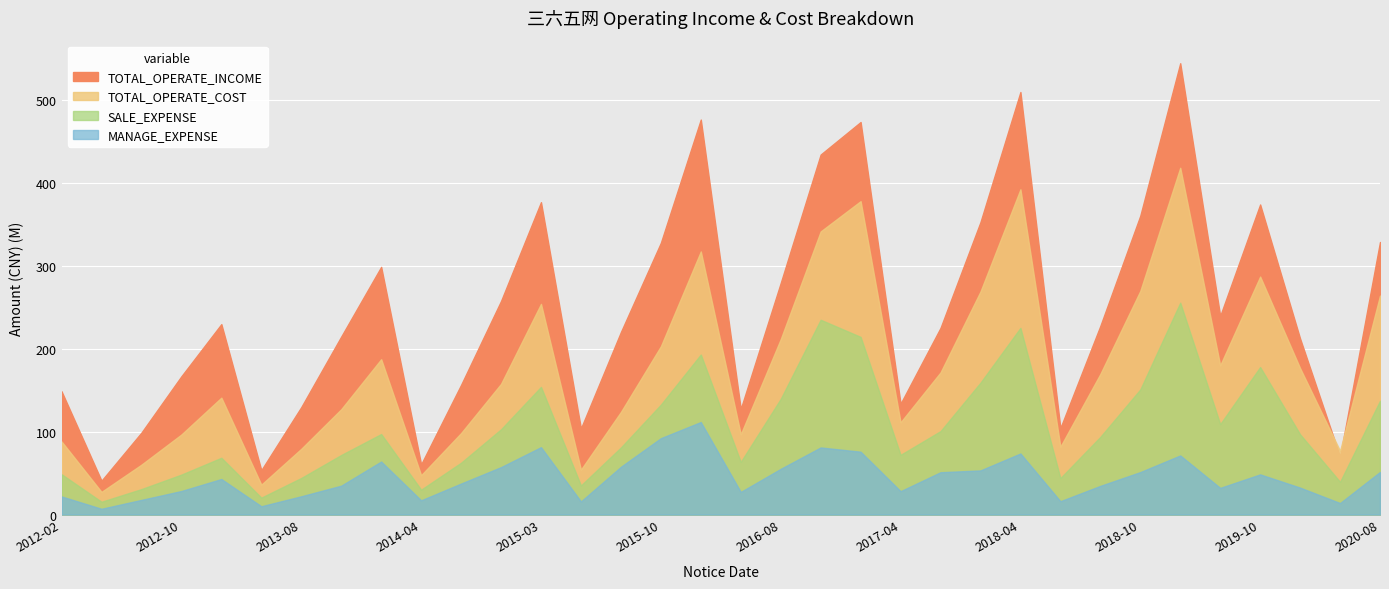

Count the number of categories in the chart.

34